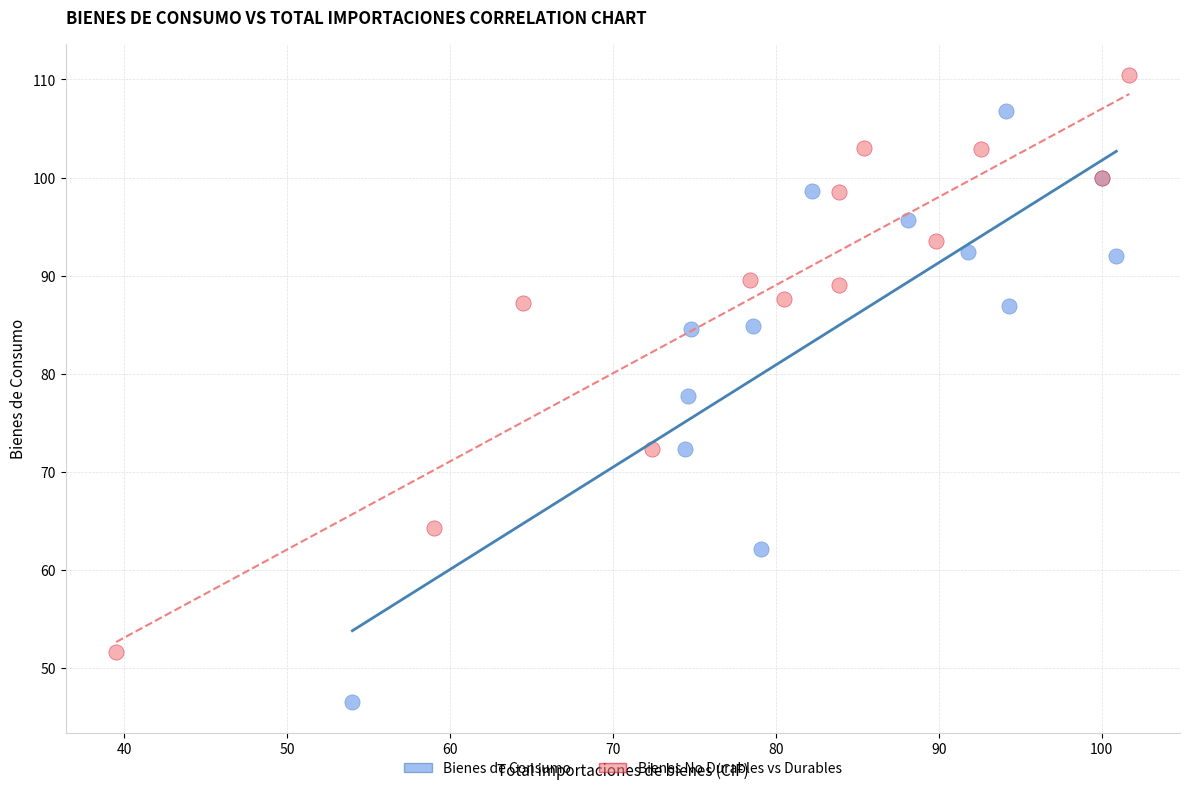

Which series reaches the maximum Y coordinate?

Bienes No Durables vs Durables